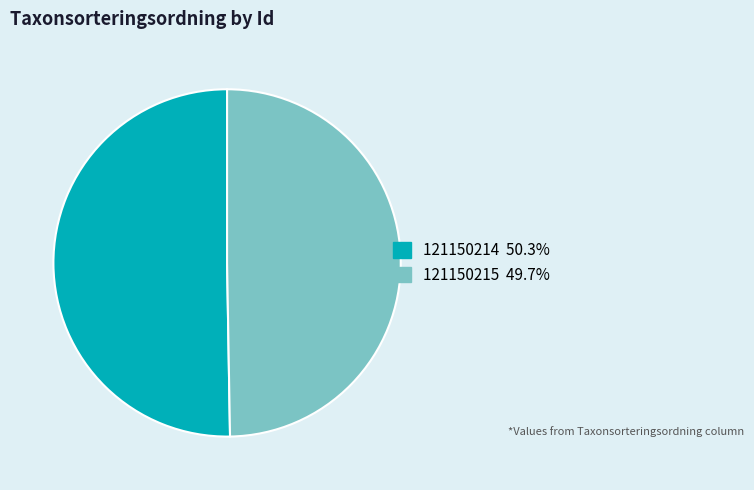

Rank the categories by value from highest to lowest.

121150214, 121150215